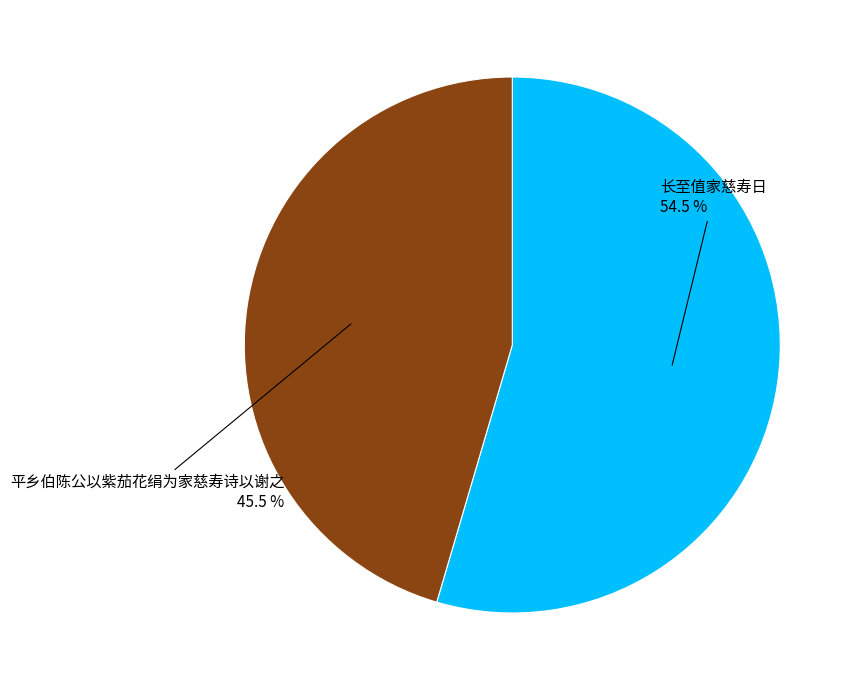

Is there any slice that represents more than half of the pie?

Yes